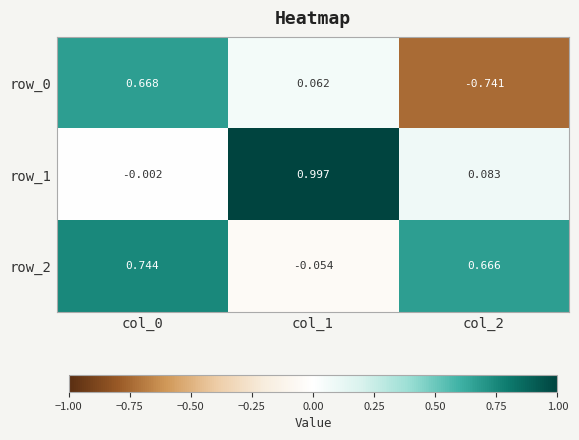

The value of row_1 at col_1 is 1.5. True or false?

False